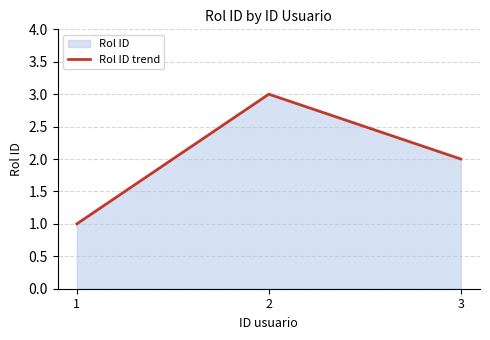

True or false: the data shows 2 at 3.

True